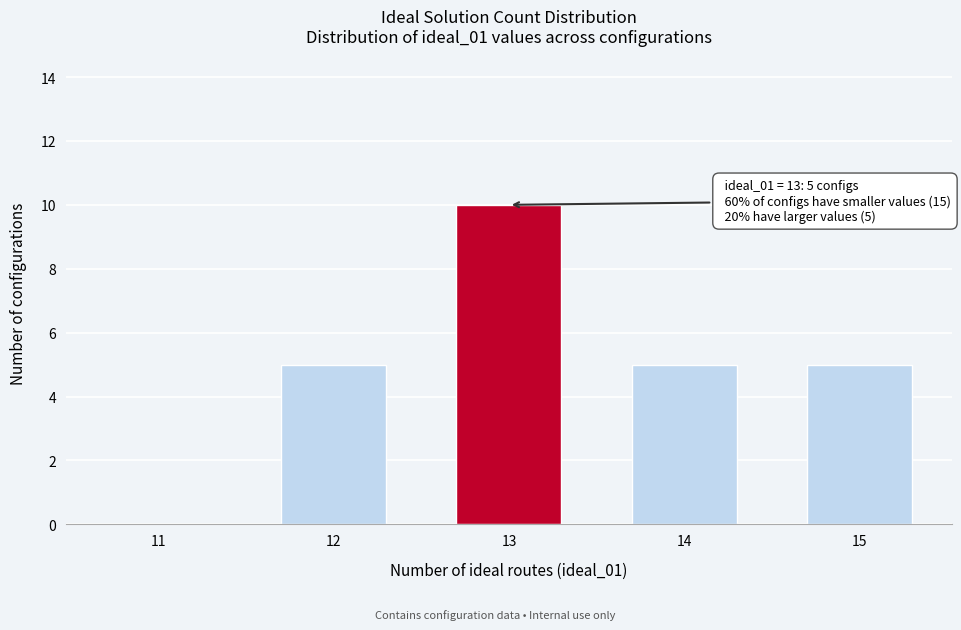

Reading left to right, transcribe all the data shown in this chart.

11=0	12=5	13=10	14=5	15=5